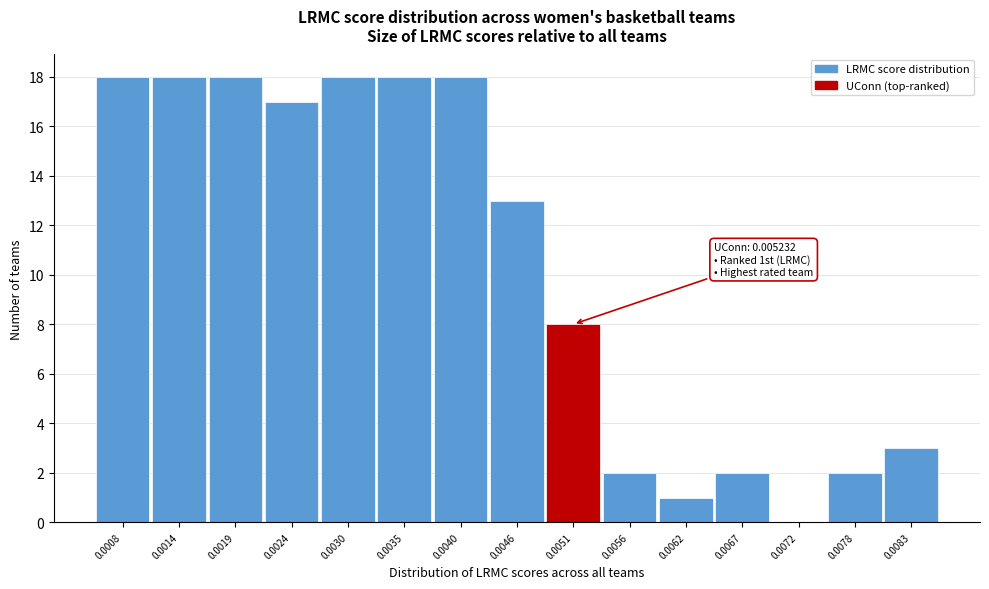

Reading left to right, extract all data points from this chart.

0.0008=18	0.0014=18	0.0019=18	0.0024=17	0.0030=18	0.0035=18	0.0040=18	0.0046=13	0.0051=8	0.0056=2	0.0062=1	0.0067=2	0.0072=0	0.0078=2	0.0083=3